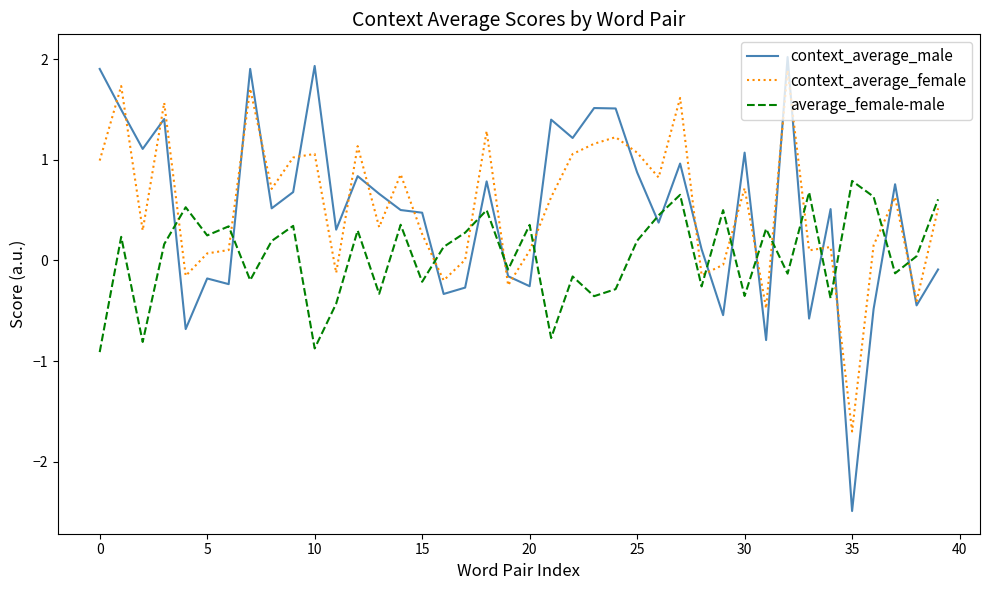

Which series has the largest range (max minus min)?

context_average_male